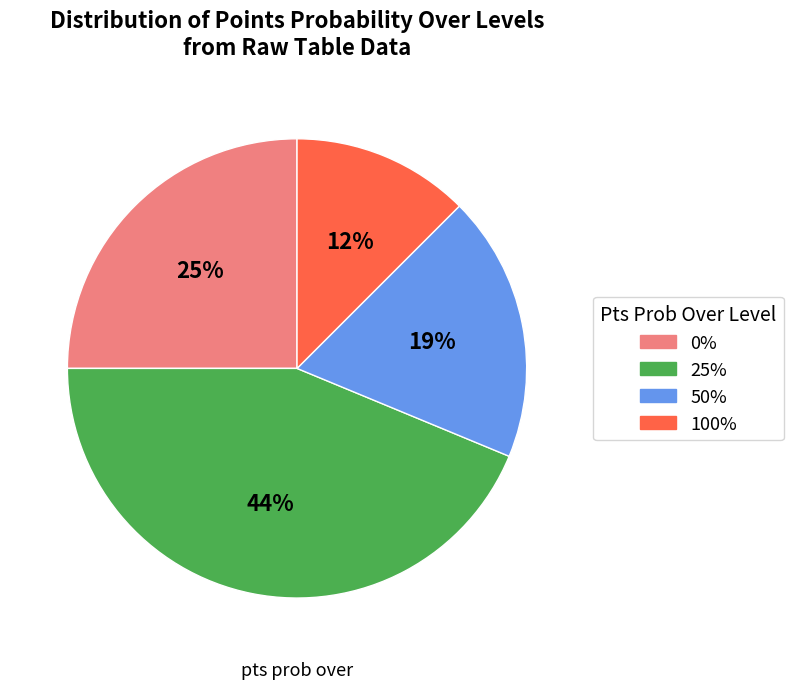

To the nearest percent, what is the average slice percentage?

25%